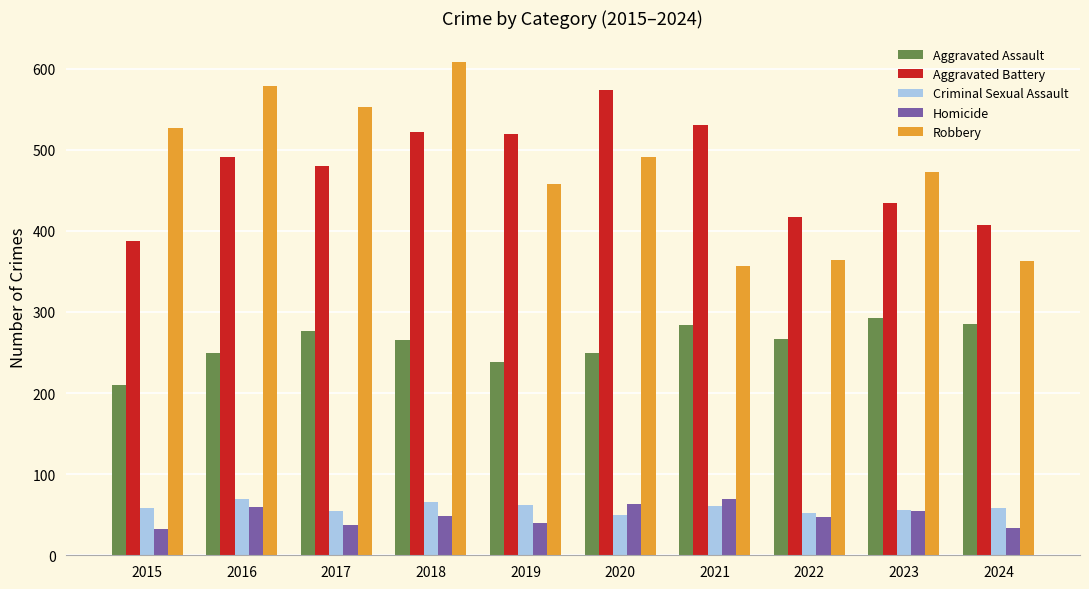

Count the number of data series in this chart.

5